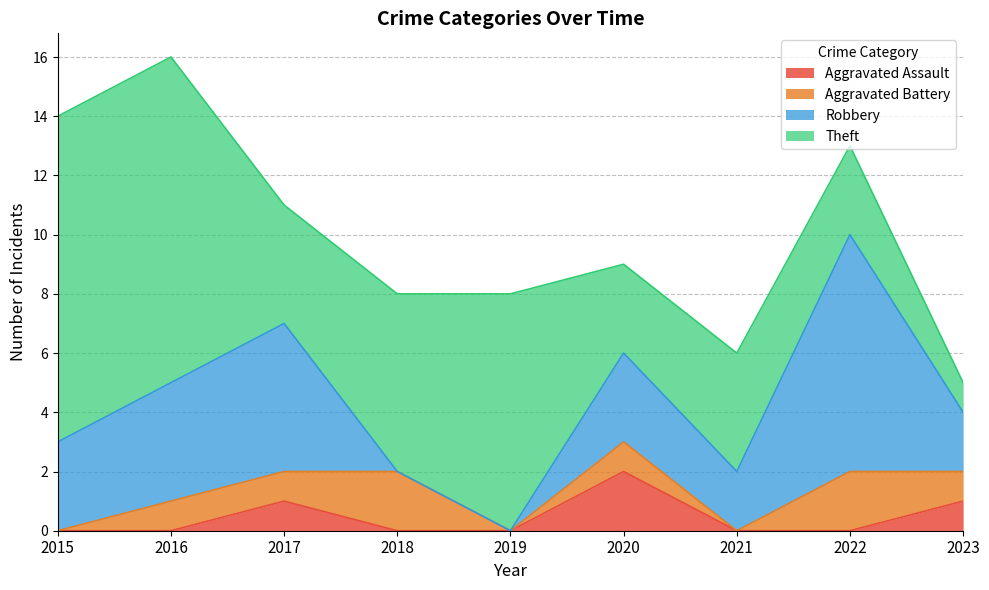

At which label does Robbery reach its minimum?

2018